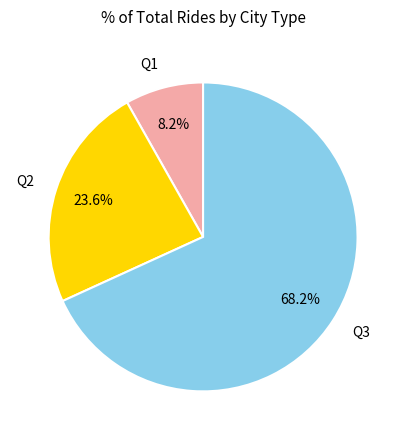

The Q1 slice represents 8% of the pie. True or false?

True